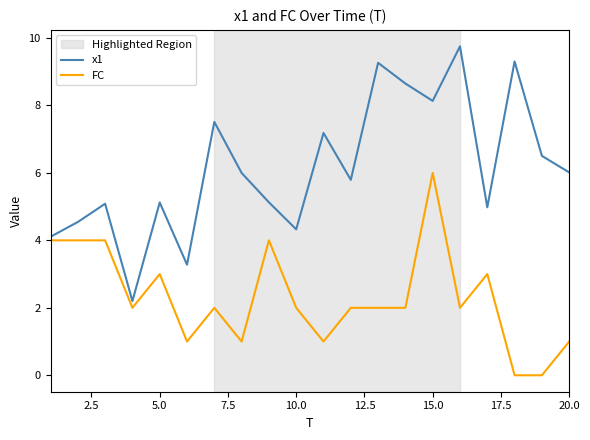

Which series has the largest total across all categories?

x1